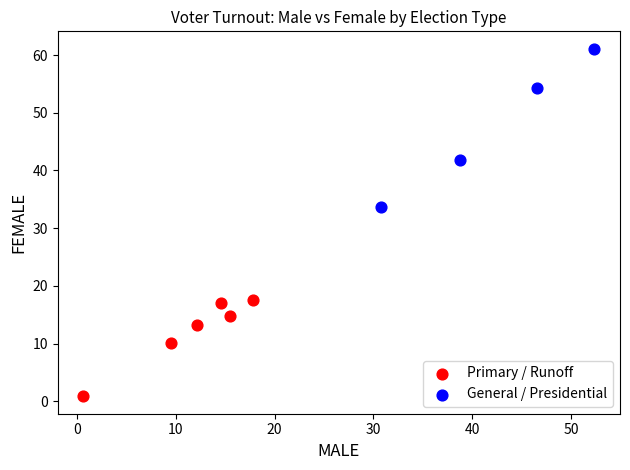

What are all the series names shown in the legend?

Primary / Runoff, General / Presidential